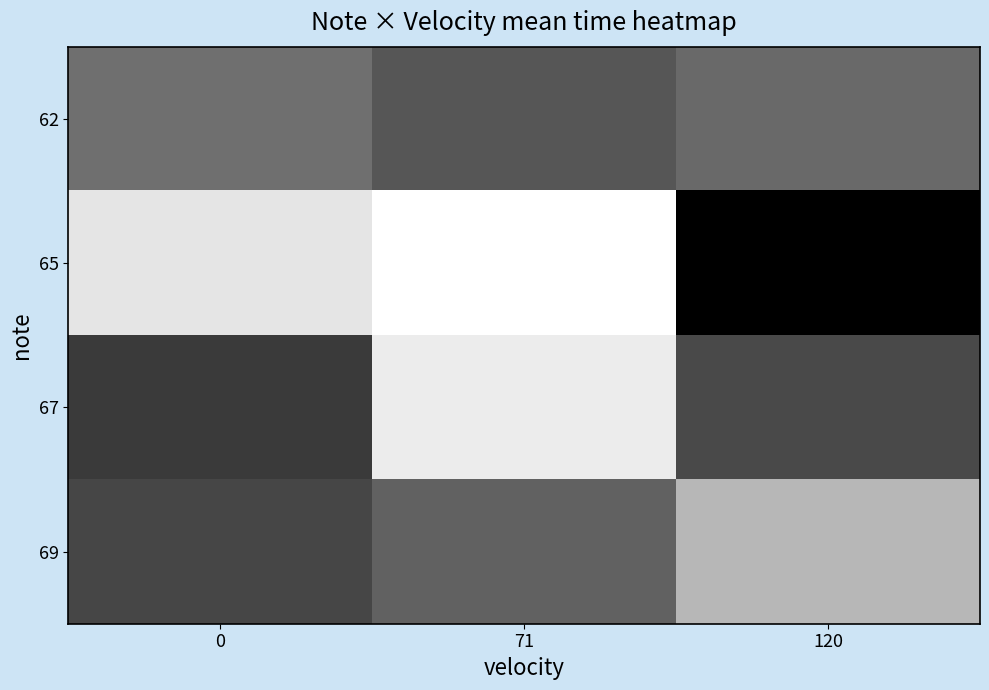

At which category does the chart reach its peak across all series?

71